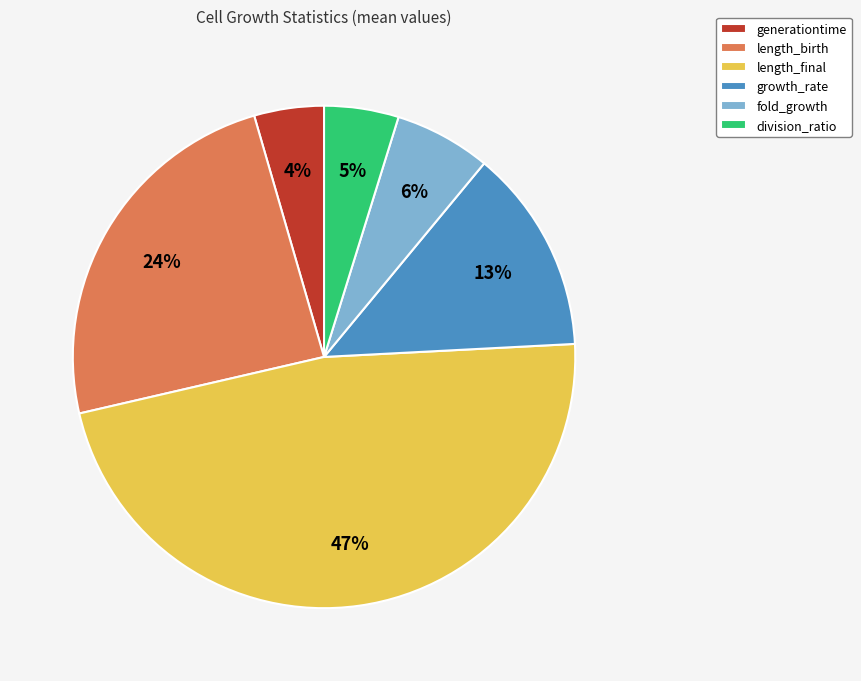

What is the largest slice in the pie chart?

length_final